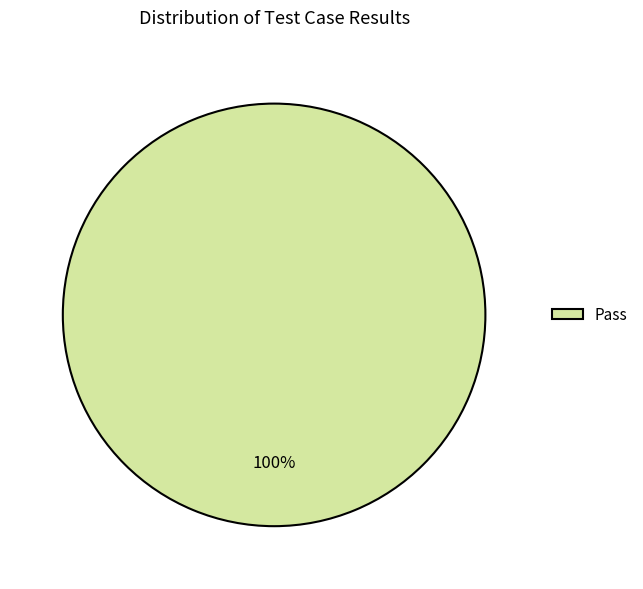

Which slice represents more than half of the pie?

Pass